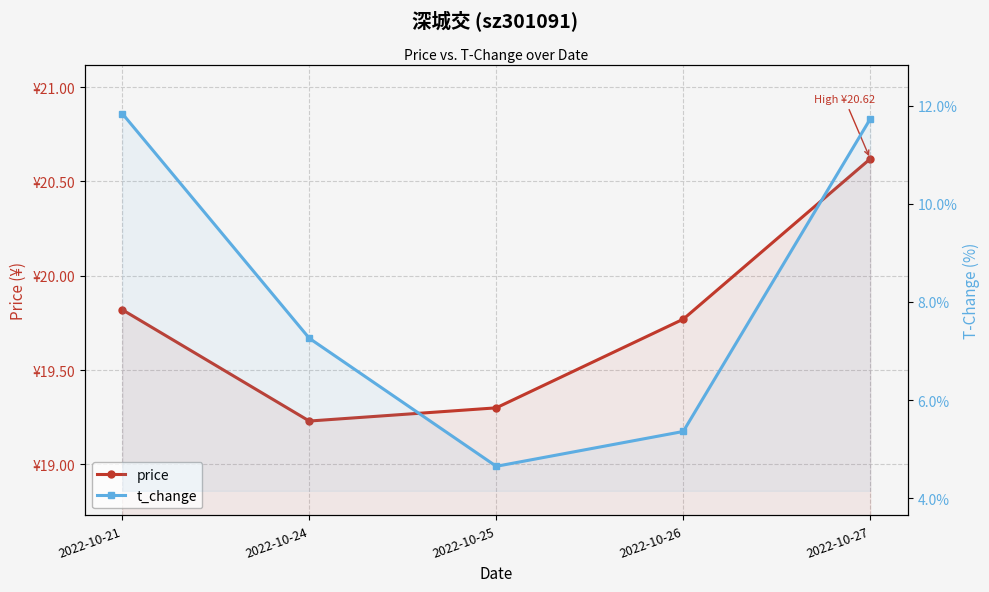

Reading left to right, transcribe all the data shown in this chart.

price: 2022-10-21=19.8	2022-10-24=19.2	2022-10-25=19.3	2022-10-26=19.8	2022-10-27=20.6
t_change: 2022-10-21=11.8	2022-10-24=7.3	2022-10-25=4.7	2022-10-26=5.4	2022-10-27=11.7